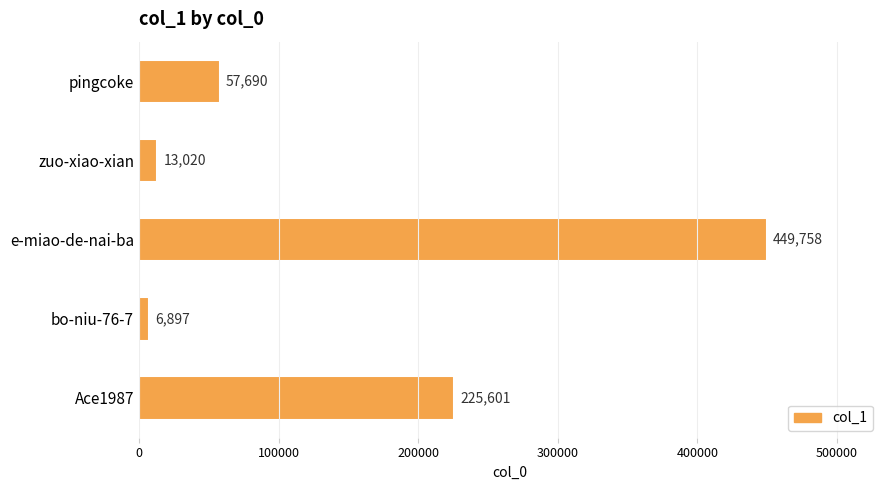

What is the average value?

150593